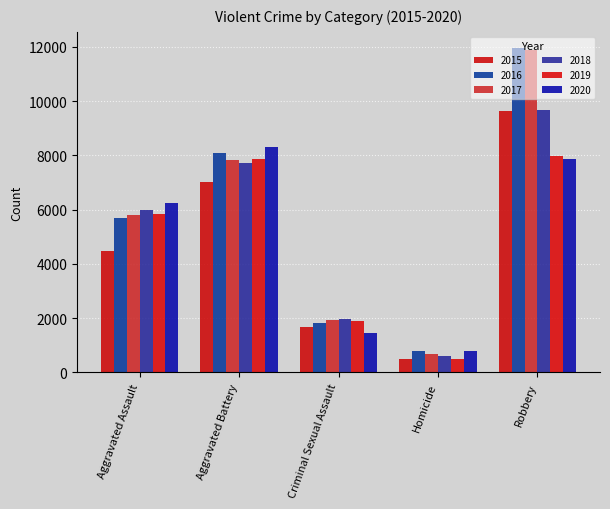

The value of 2017 at Homicide is 672. True or false?

True